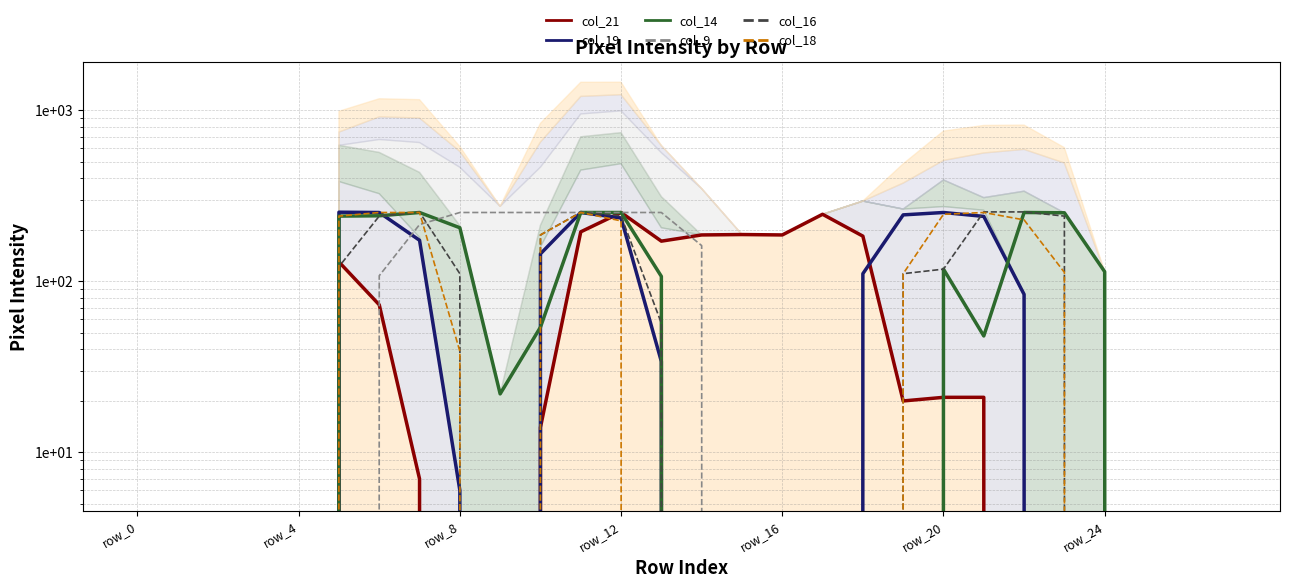

True or false: col_9 has a value of 162 at 14.

True